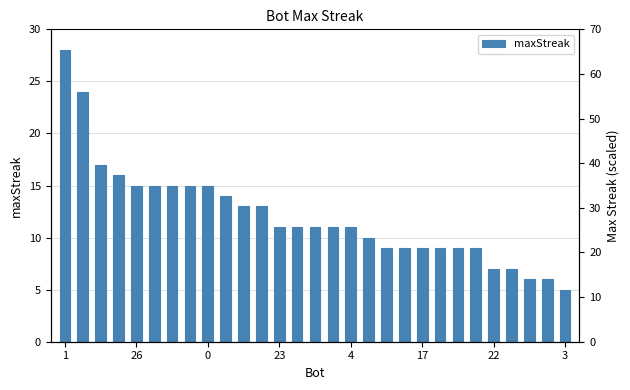

The value at 3 is 9. True or false?

False